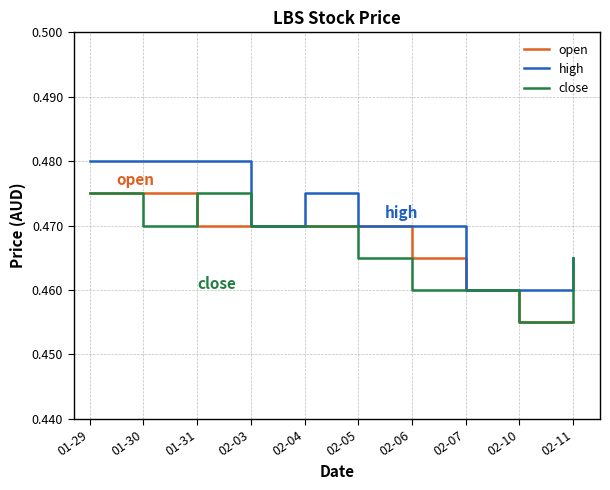

Which category has the lowest value in the close series?

02-10